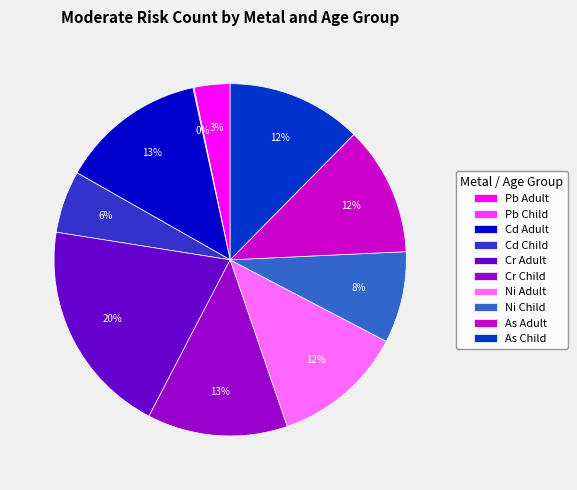

To the nearest percent, what is the average slice percentage?

10%